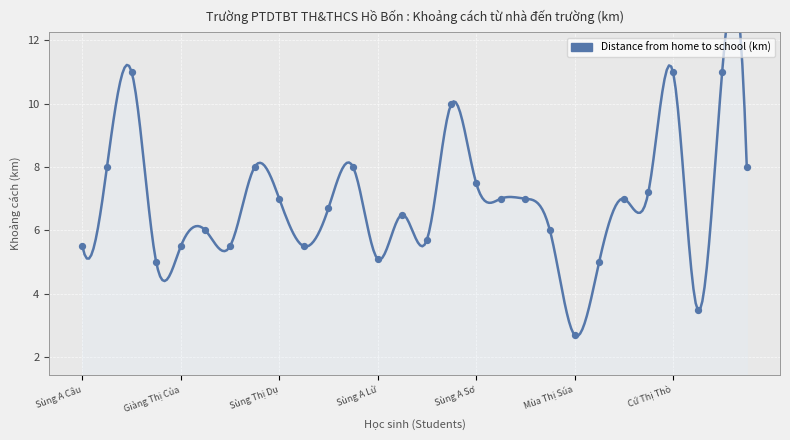

What is the change in value from Sùng Thị Dụ to Sùng A Nù?

-0.5